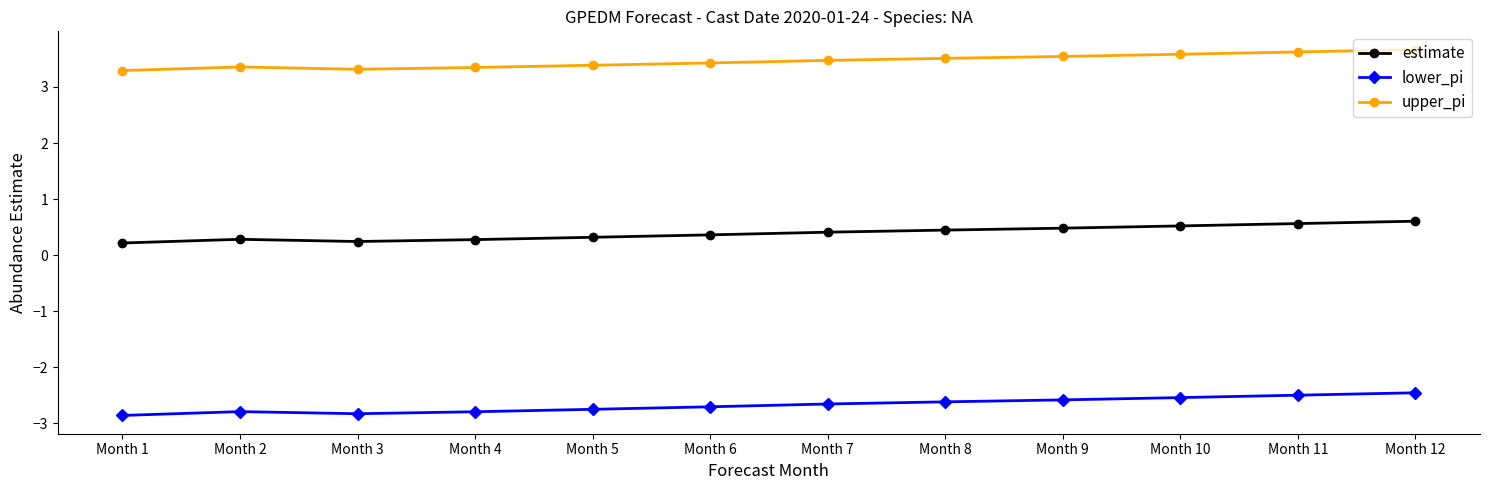

Is it true that lower_pi equals -2.9 at Month 1?

True